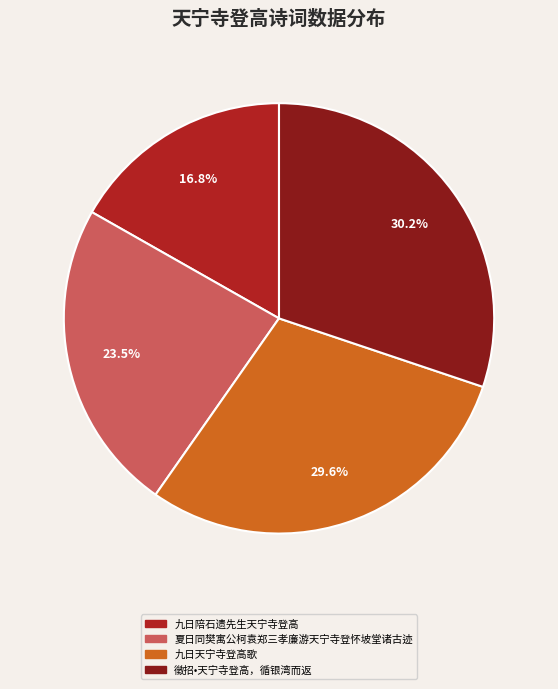

True or false: 徵招•天宁寺登高，循银湾而返 accounts for 30% of the total.

True